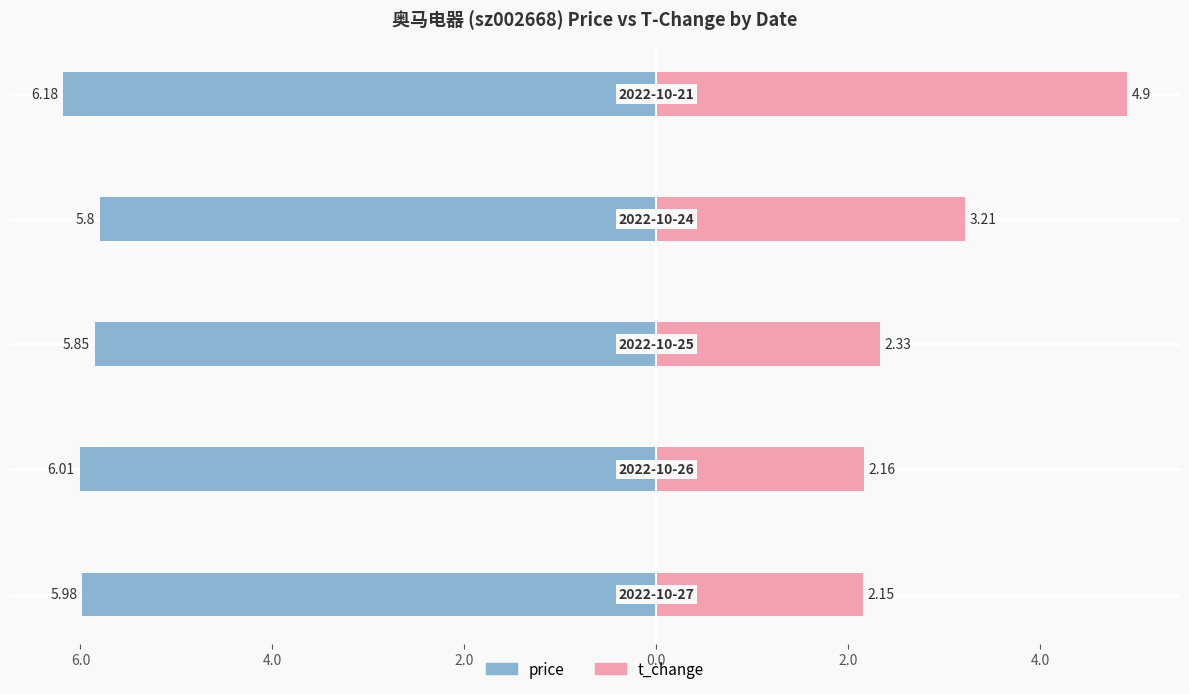

Between 6.0 and 2.0, which series saw the biggest shift?

t_change